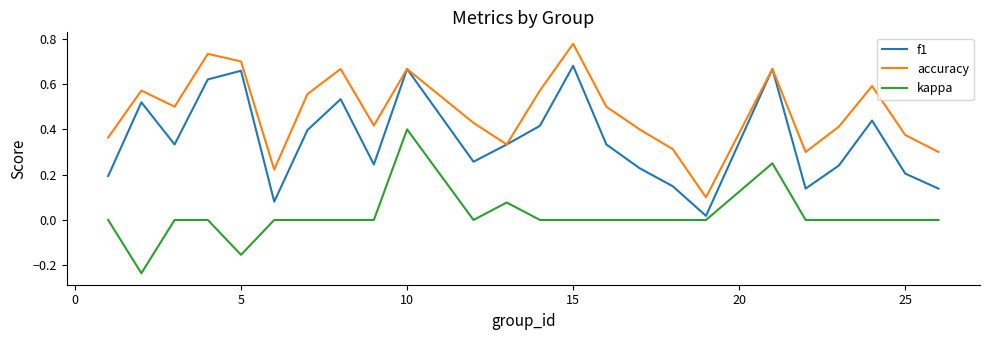

True or false: kappa and accuracy cross at least once.

False